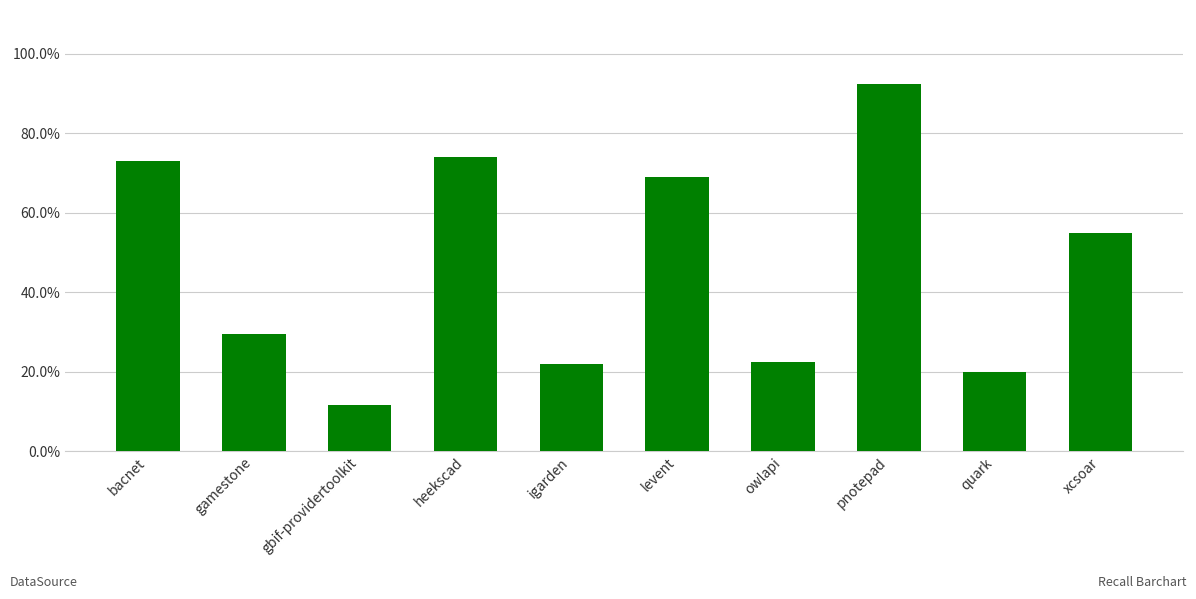

What is the sum of all values?

4.7